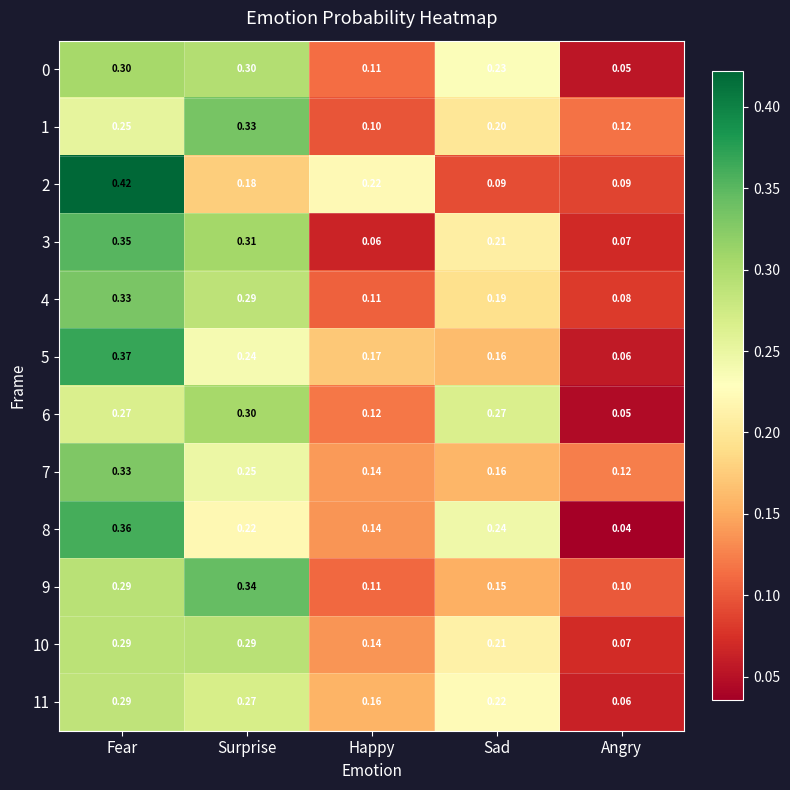

Which category has the highest value in the 7 series?

Fear